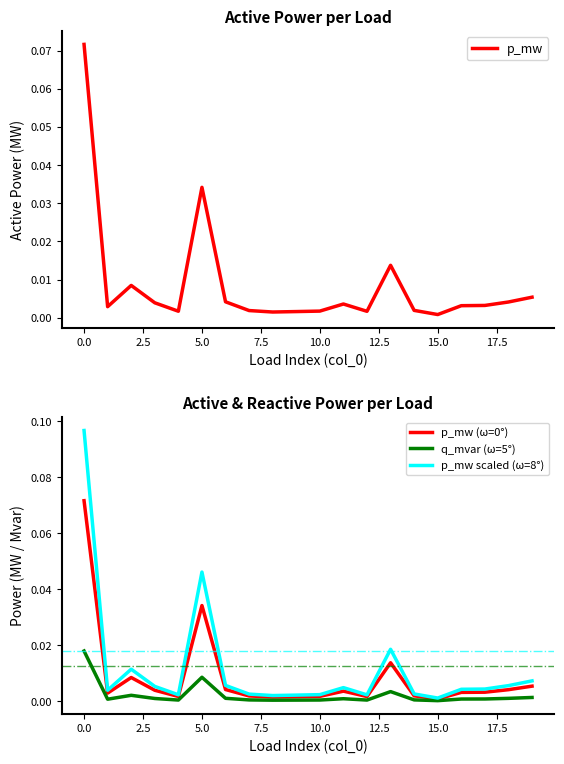

The value of q_mvar (ω=5°) at 2.5 is 0.0. True or false?

True